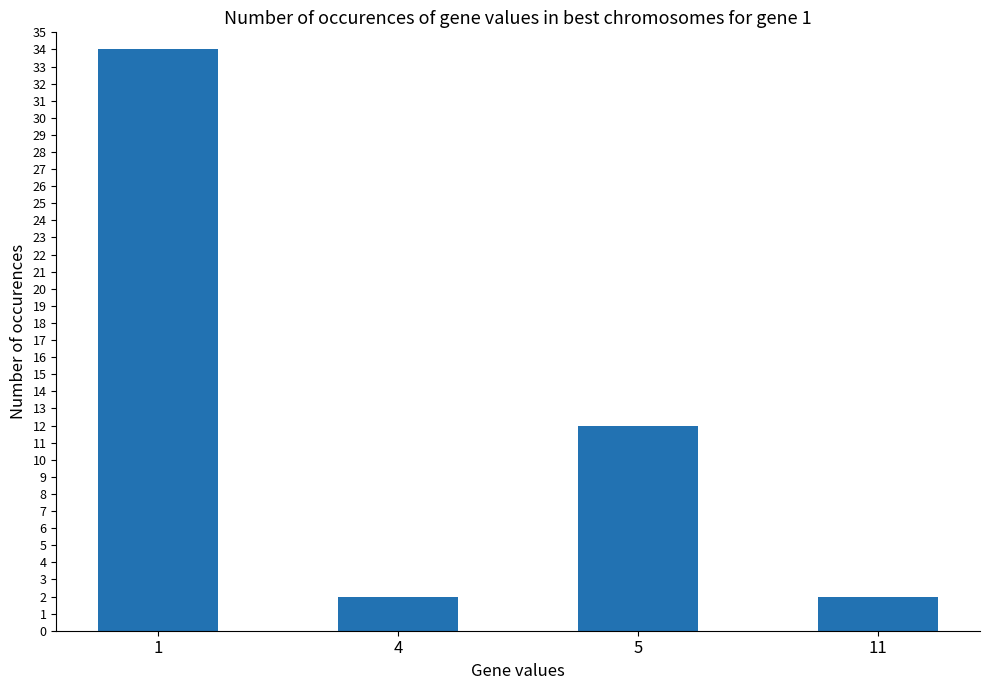

Count the number of data series in this chart.

1